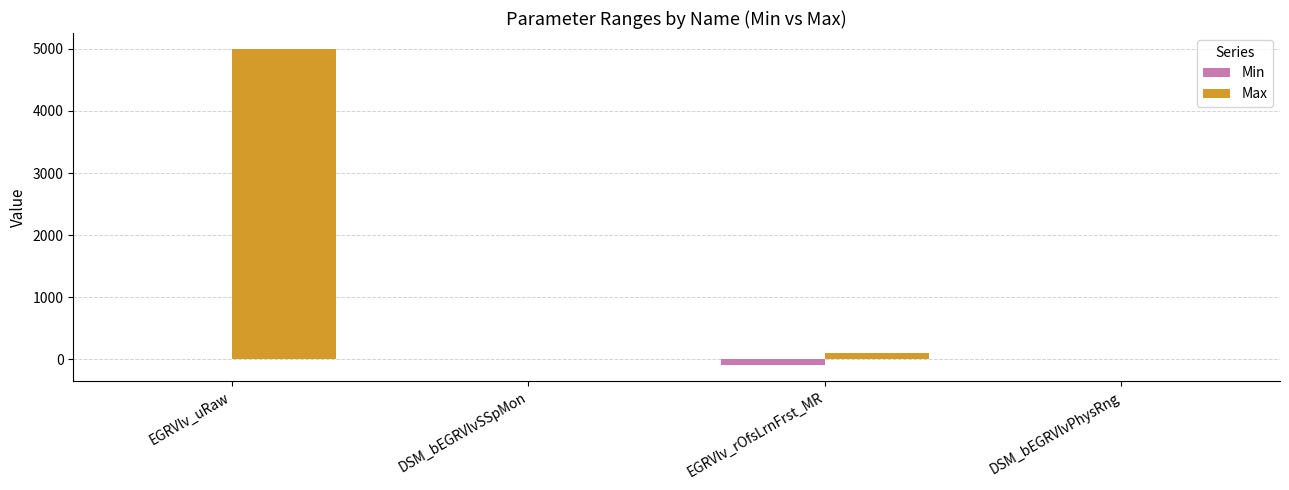

Which series has the largest range (max minus min)?

Max